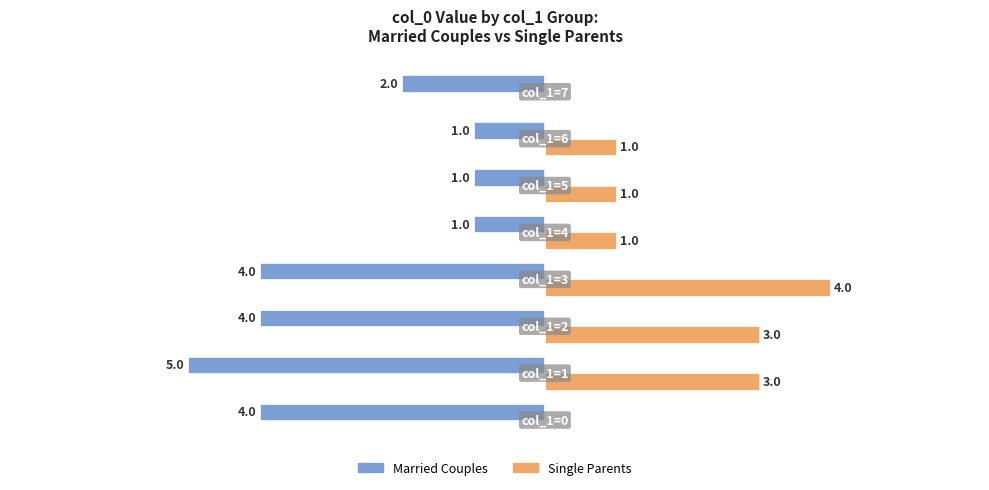

What is the value of the Single Parents bar at the 7th from the left?

1